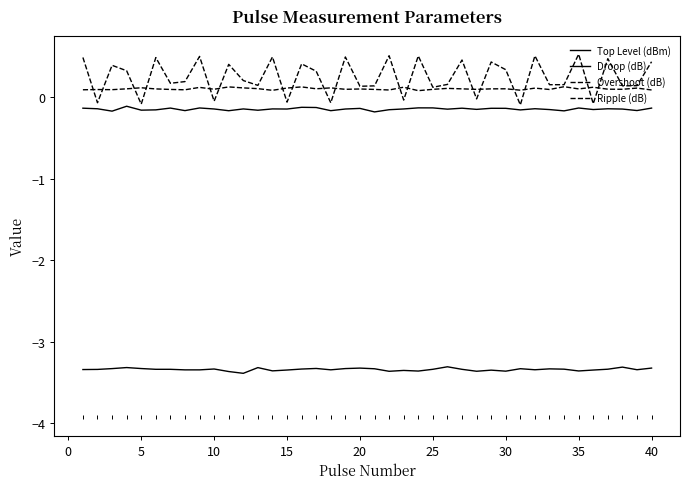

Does the chart display data point markers on the line(s)?

No